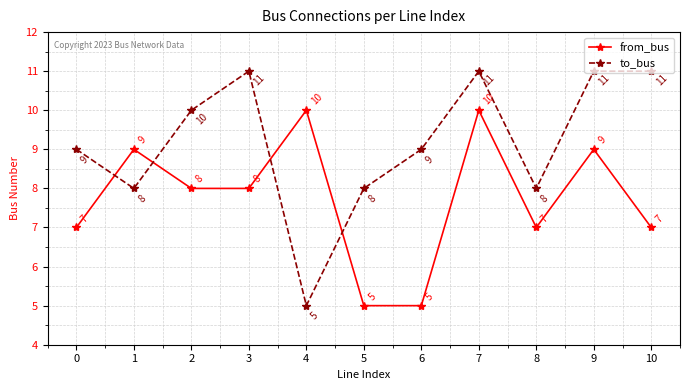

What value does the from_bus series have at 5?

5